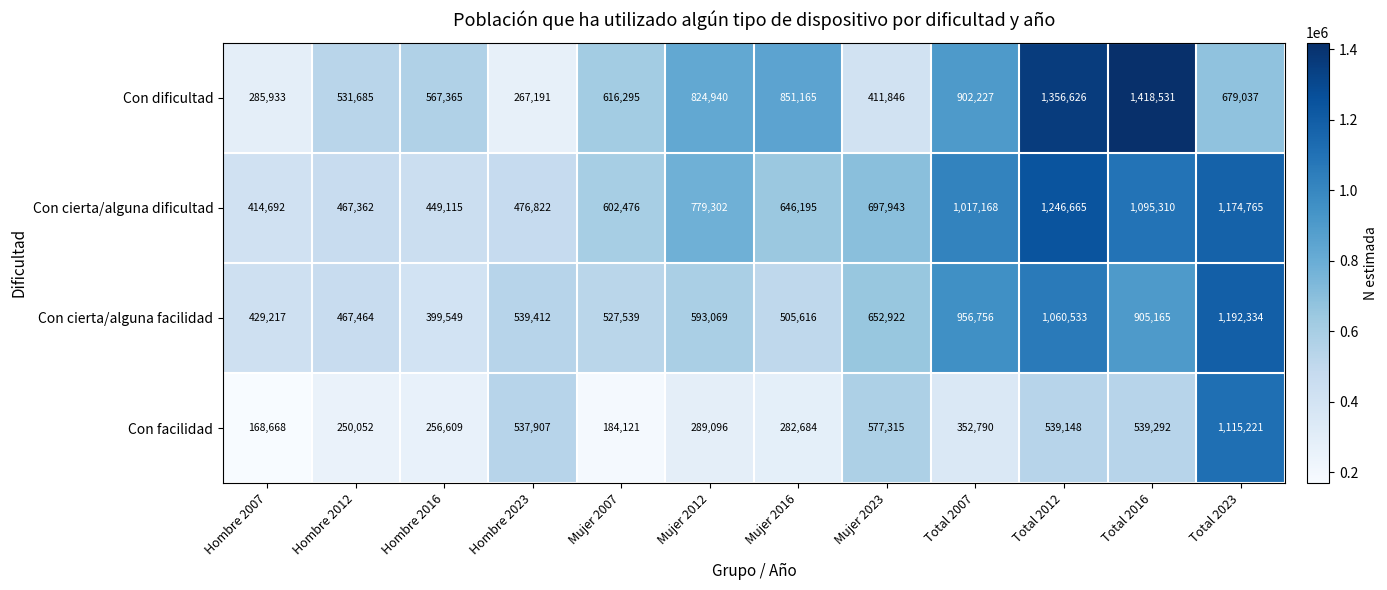

Count the number of categories in the chart.

12